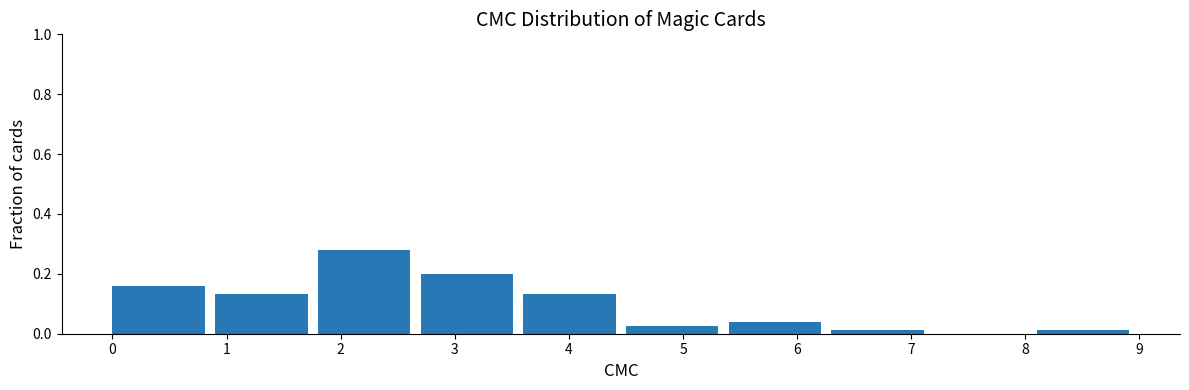

Over which range of the x-axis is the bar tallest?

1.8 to 2.7